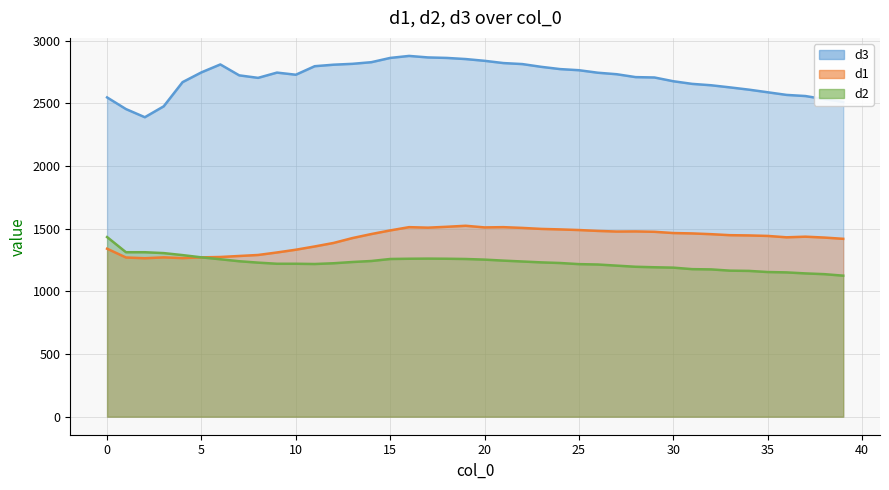

At which category does the chart reach its minimum across all series?

39